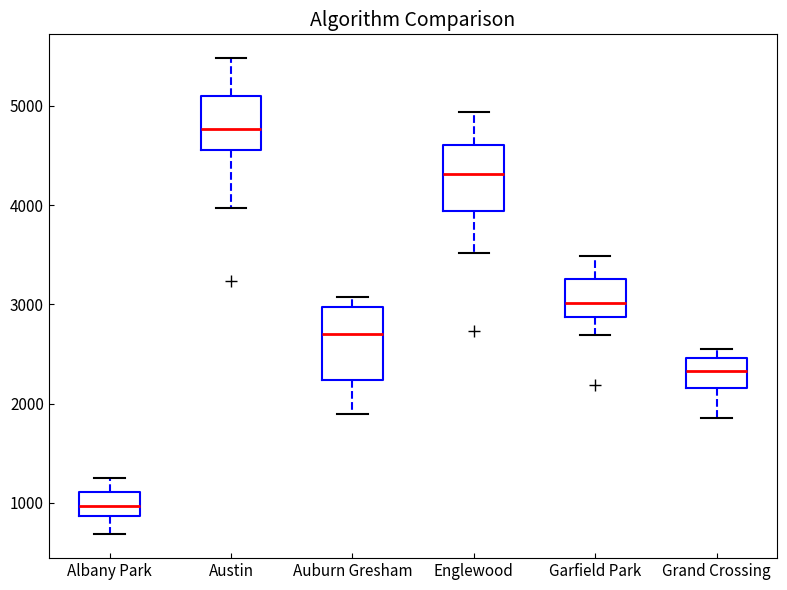

Which box has the lowest median line?

Albany Park